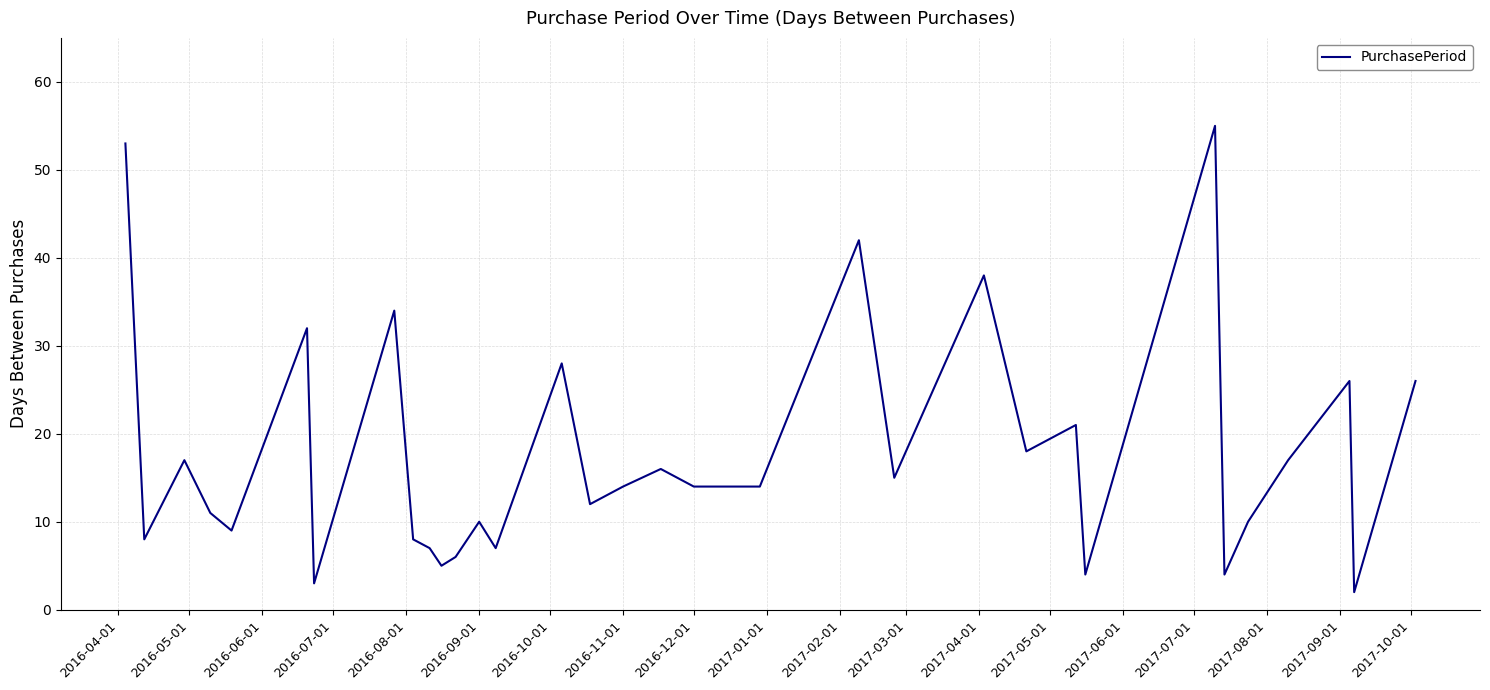

Is this an area chart (filled region under the line)?

No